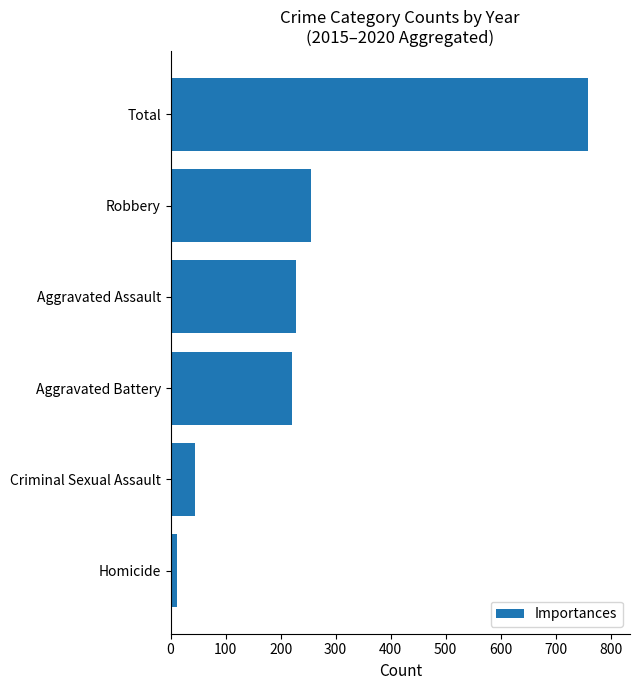

Reading top to bottom, extract all data points from this chart.

Total=759	Robbery=255	Aggravated Assault=228	Aggravated Battery=220	Criminal Sexual Assault=45	Homicide=11